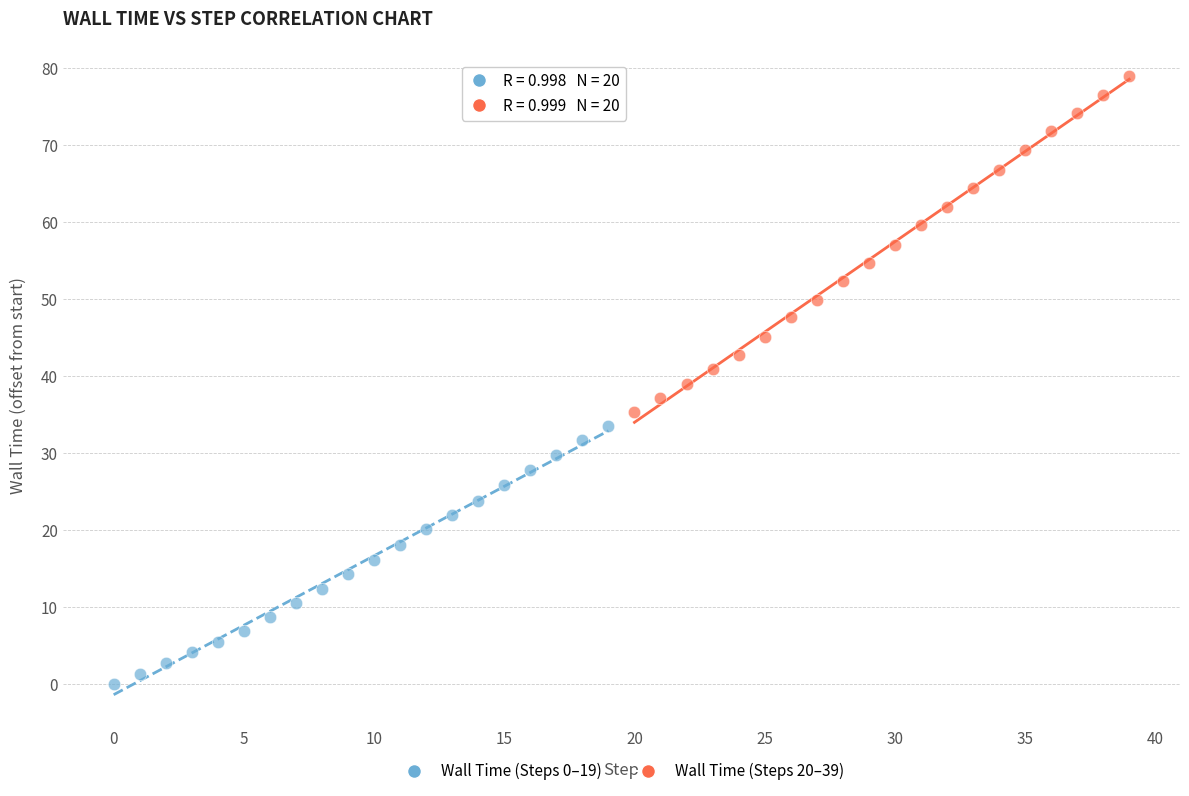

Which series reaches the minimum Y coordinate?

Wall Time (Steps 0–19)